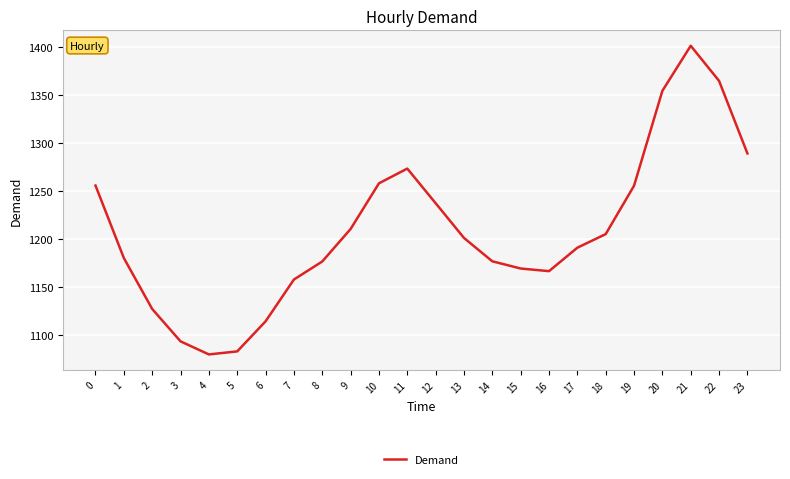

What is the sum of all values?

29029.2